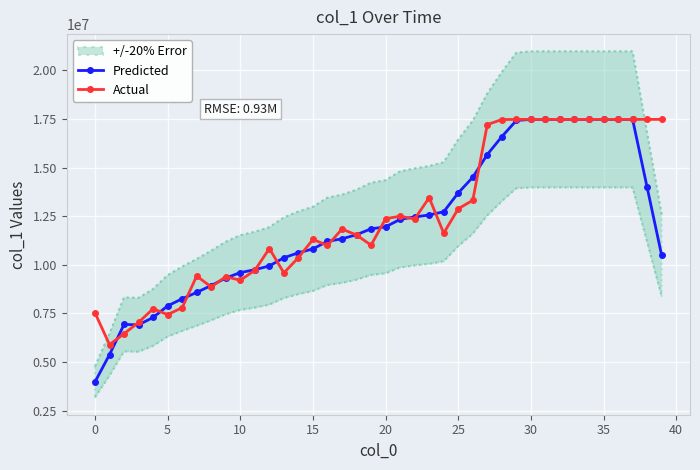

The Actual series shows 27098895.1 at 38. True or false?

False